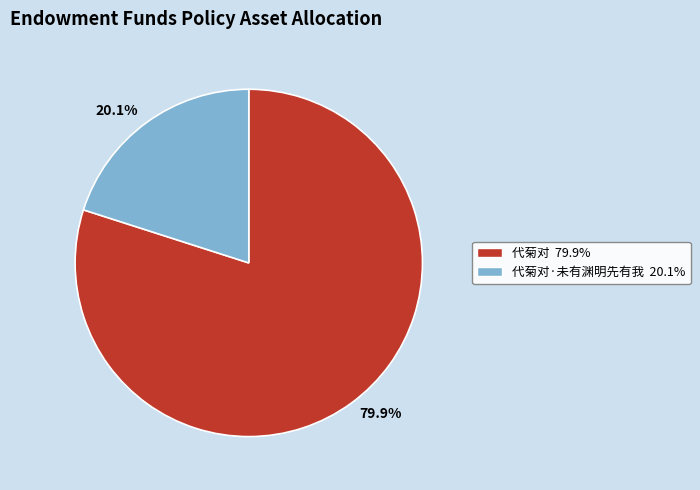

Does any single category account for the majority?

Yes